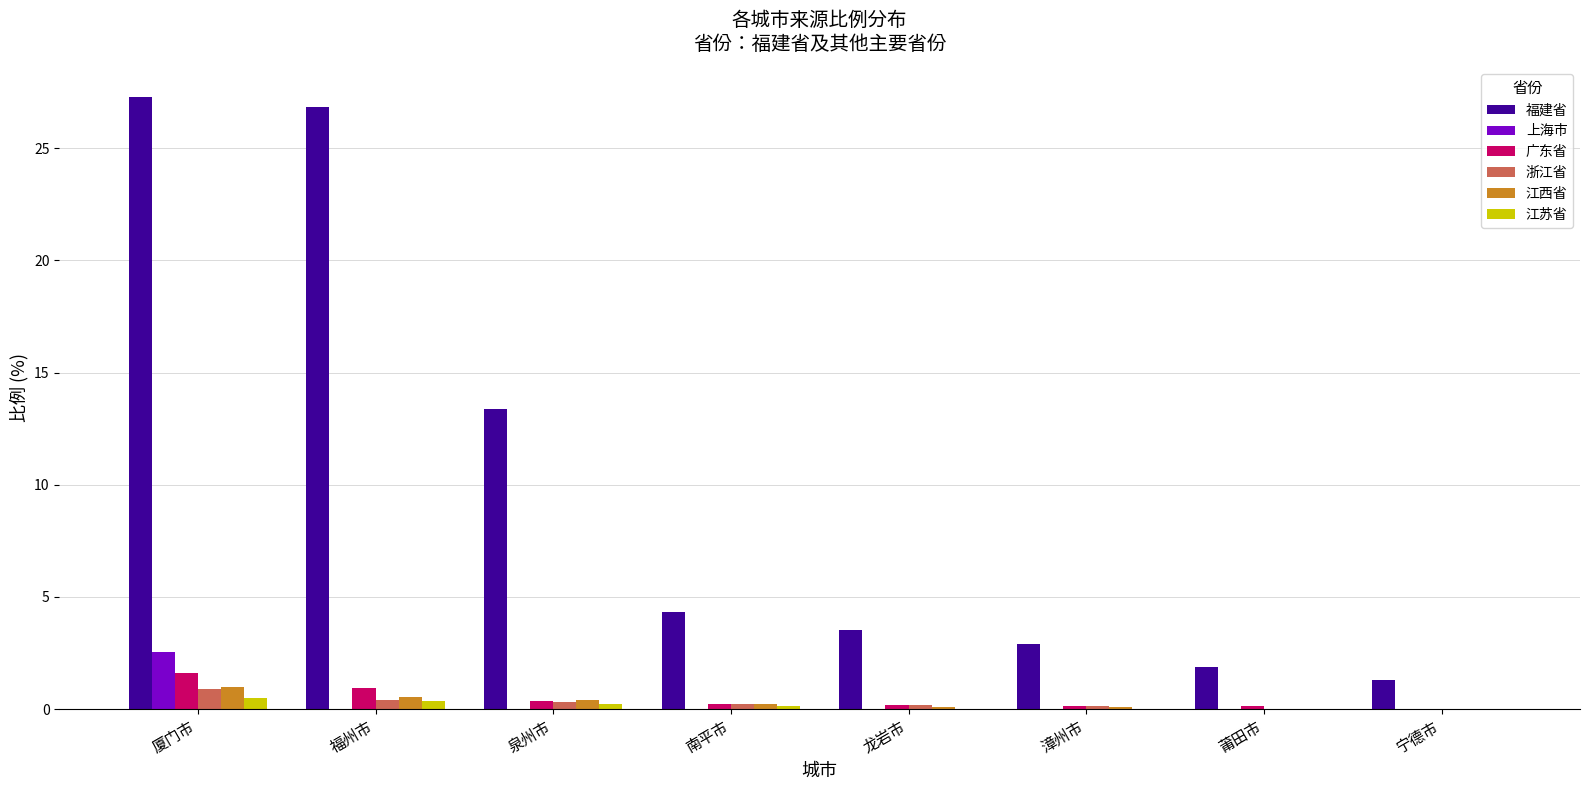

At which category is the sum across all series the highest?

厦门市